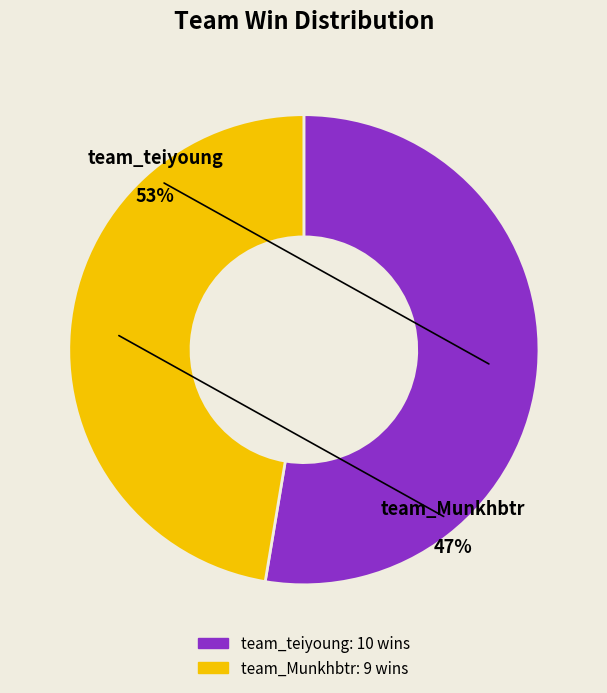

What is the majority slice?

team_teiyoung